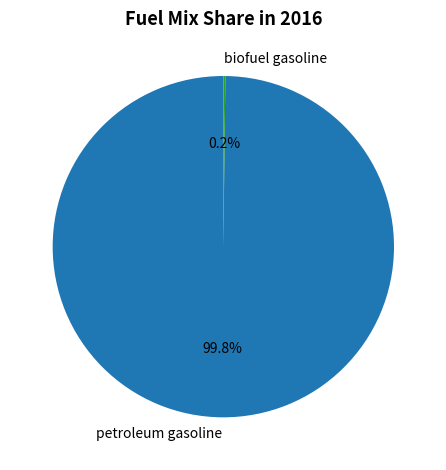

What portion of the pie excludes petroleum gasoline?

0.2%